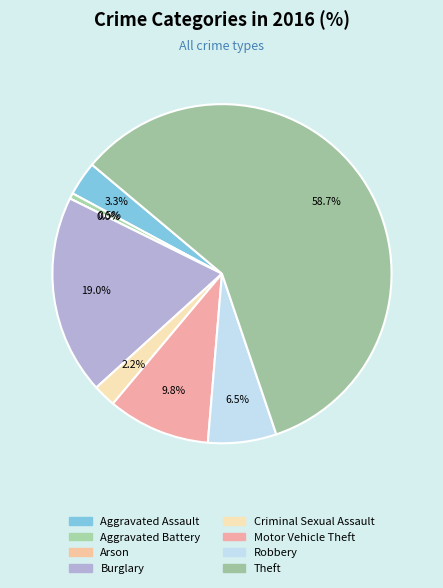

Is it true that Robbery is 7% of the pie?

True